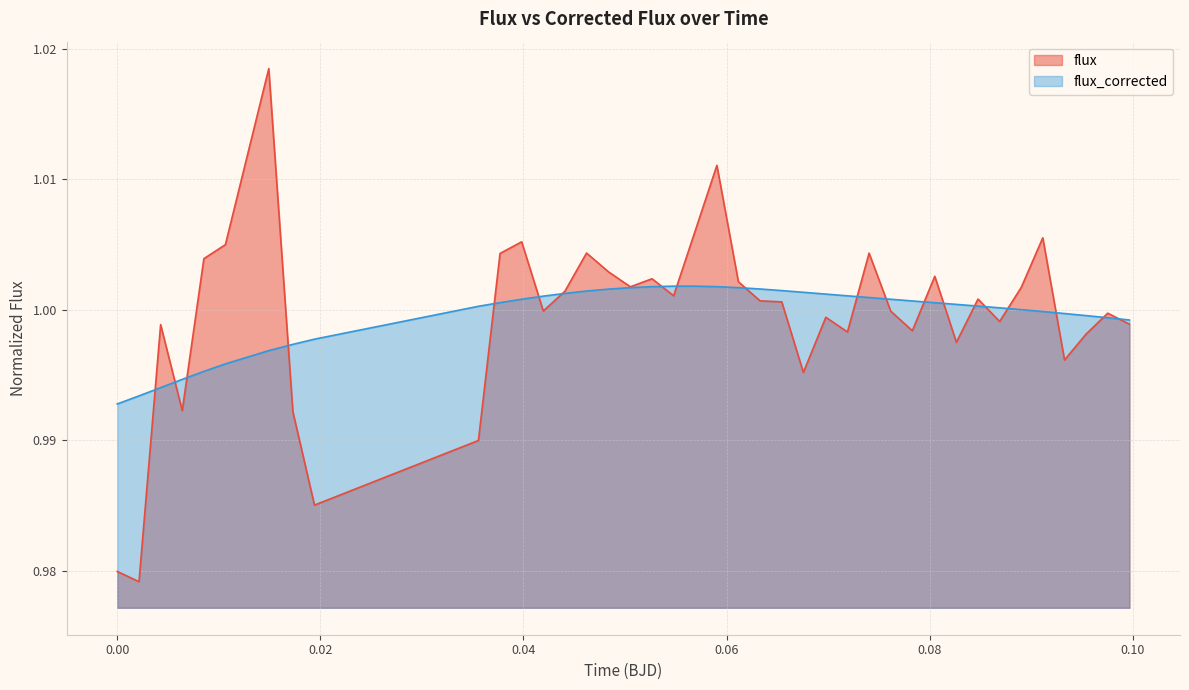

Does the chart display data point markers on the line(s)?

No